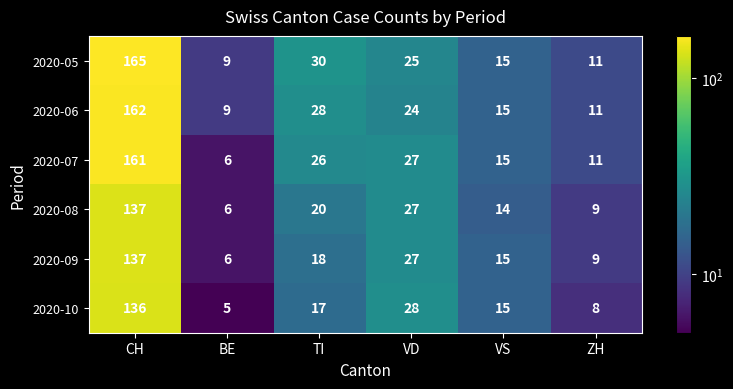

Where is 2020-08 nearest to the value 71?

VD